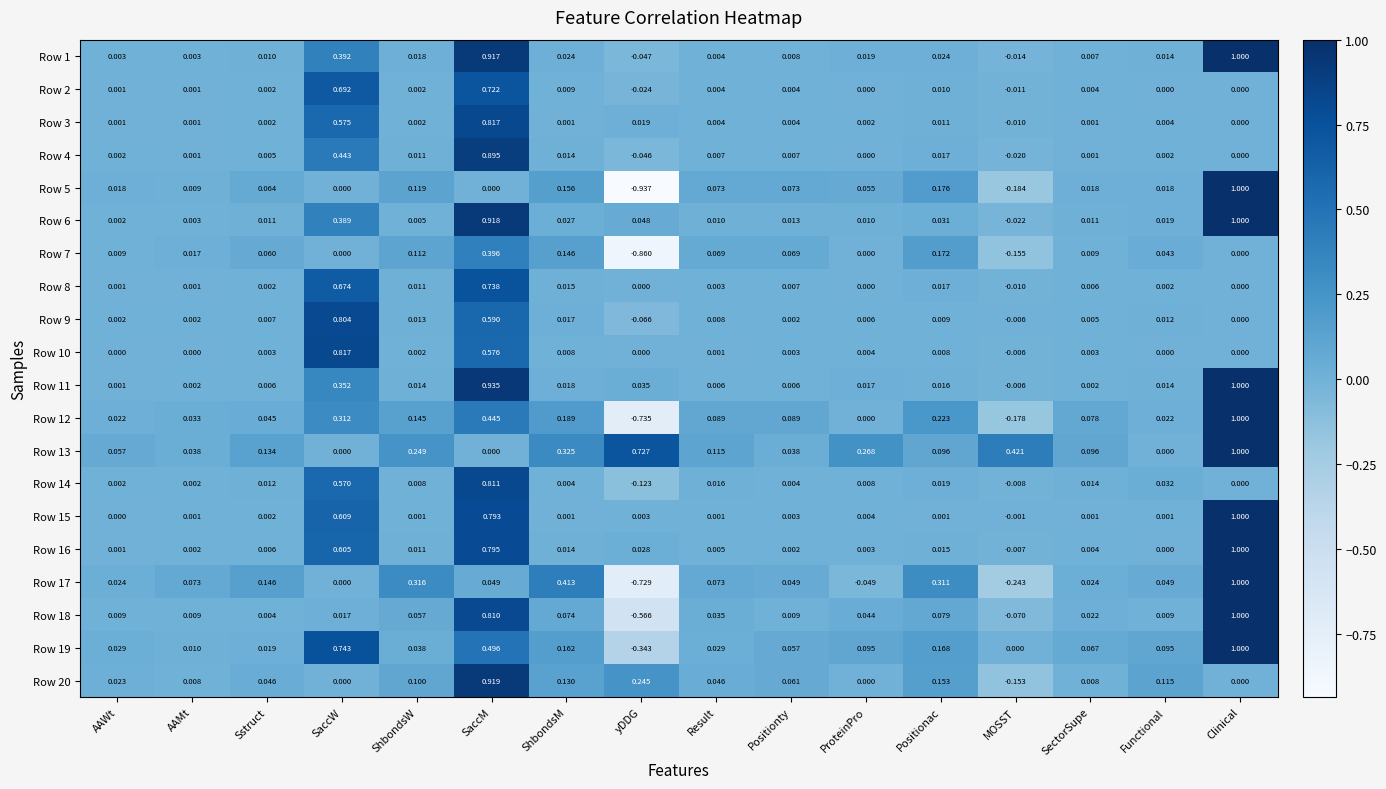

What is the difference between the highest and lowest values at Functional?

0.1